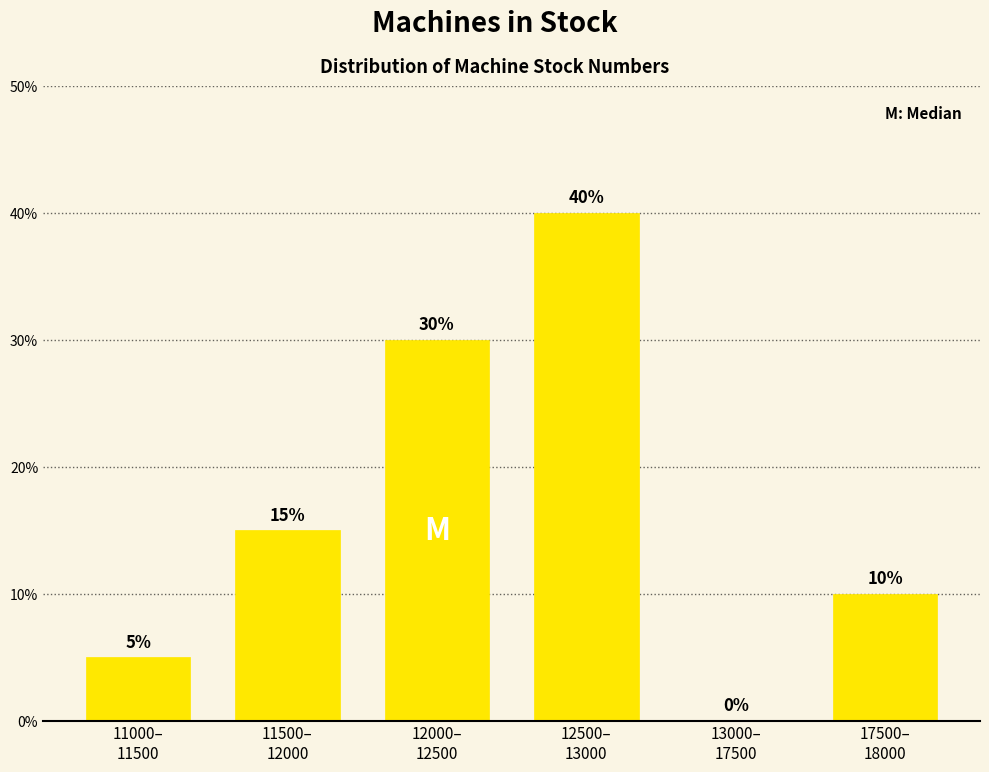

How many values are between 5 and 30?

4